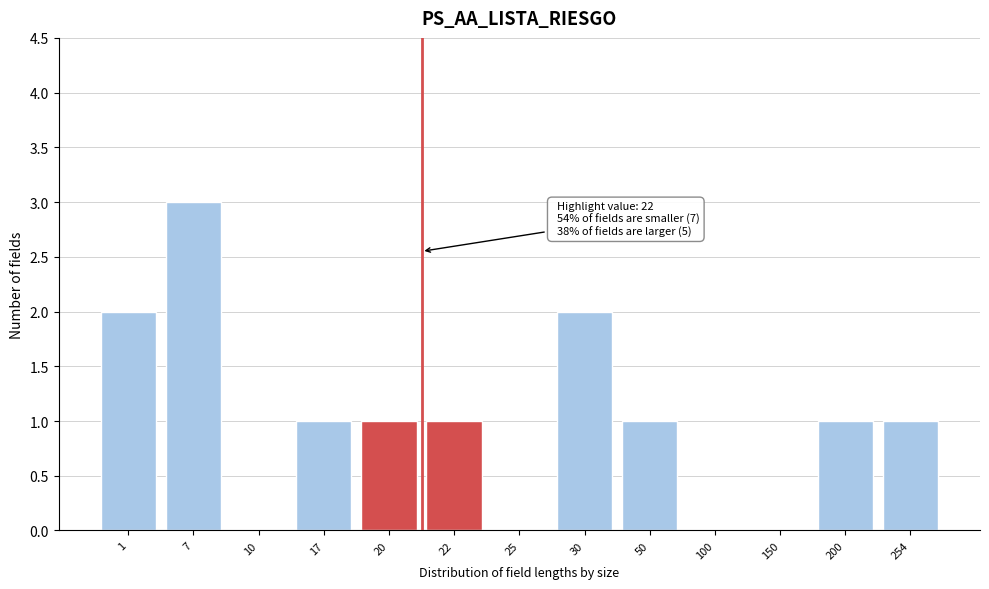

Reading left to right, extract all data points from this chart.

1=2	7=3	10=0	17=1	20=1	22=1	25=0	30=2	50=1	100=0	150=0	200=1	254=1